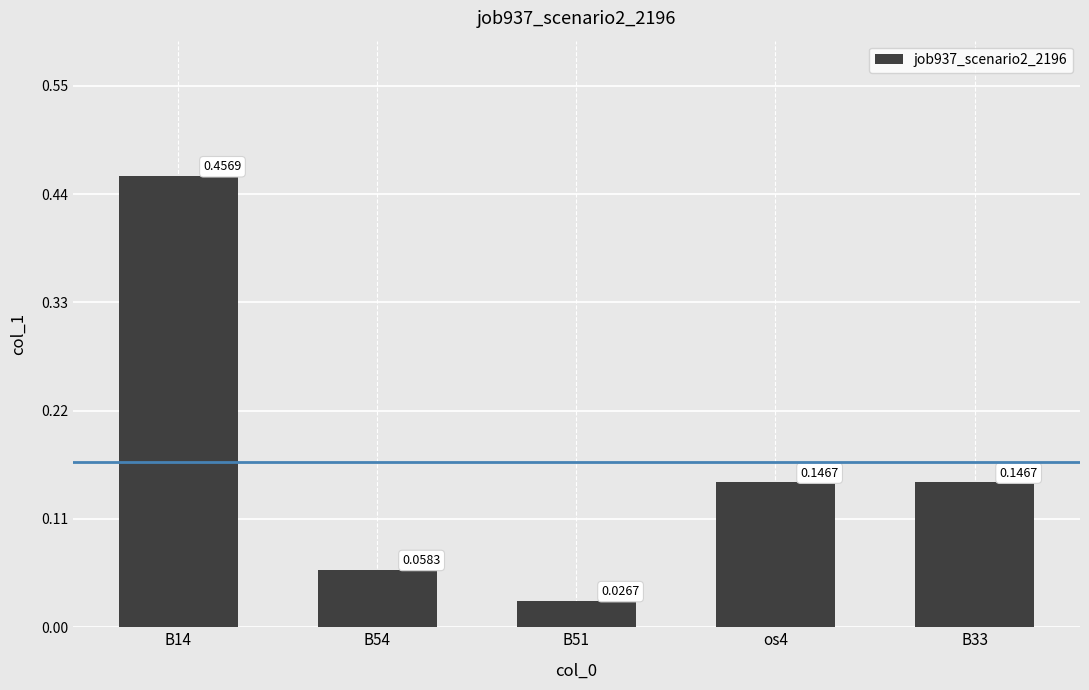

Is it true that the value at B54 is 0.0?

False